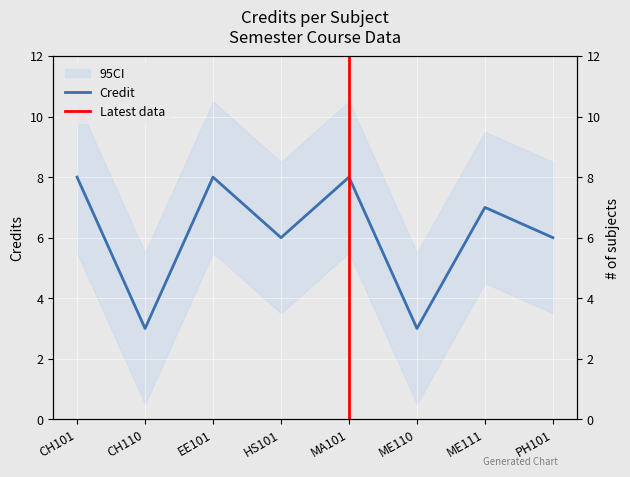

How many values are below 7?

4